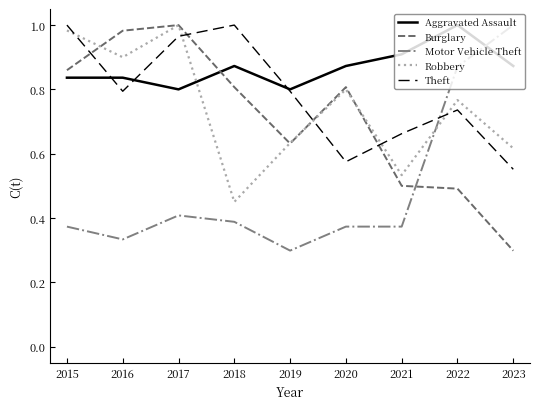

At which label does Burglary reach its minimum?

2023